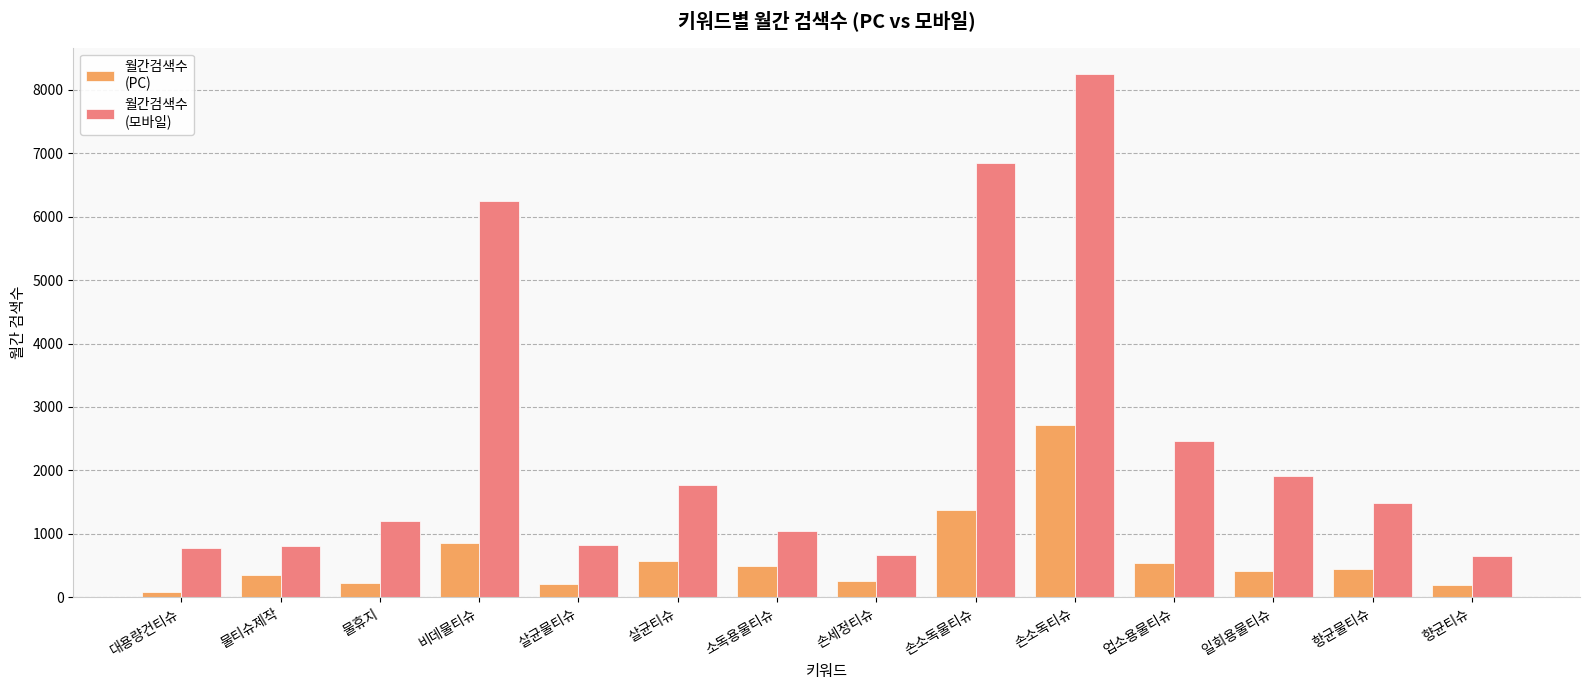

What is the maximum value shown in the chart?

8250